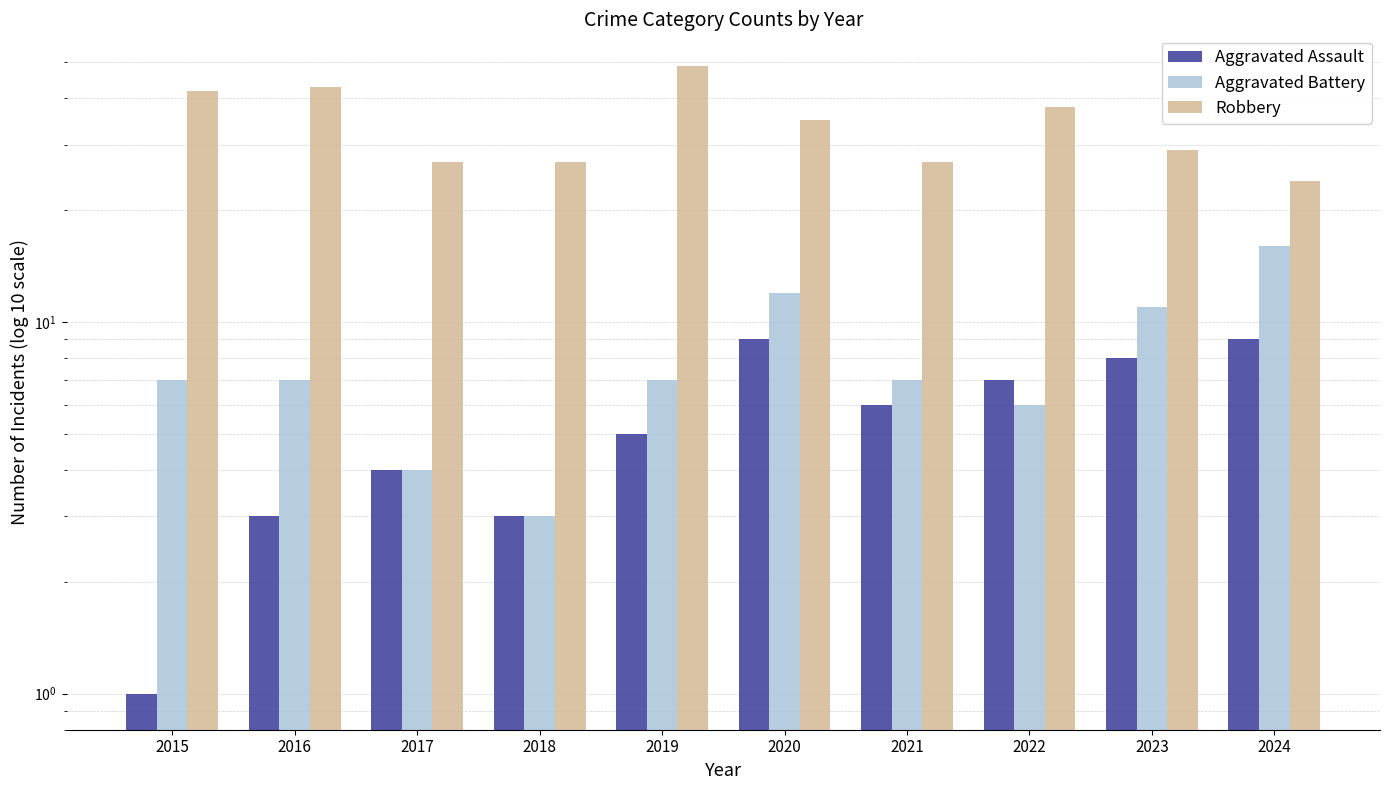

What value does the Aggravated Assault series have at 2022?

7